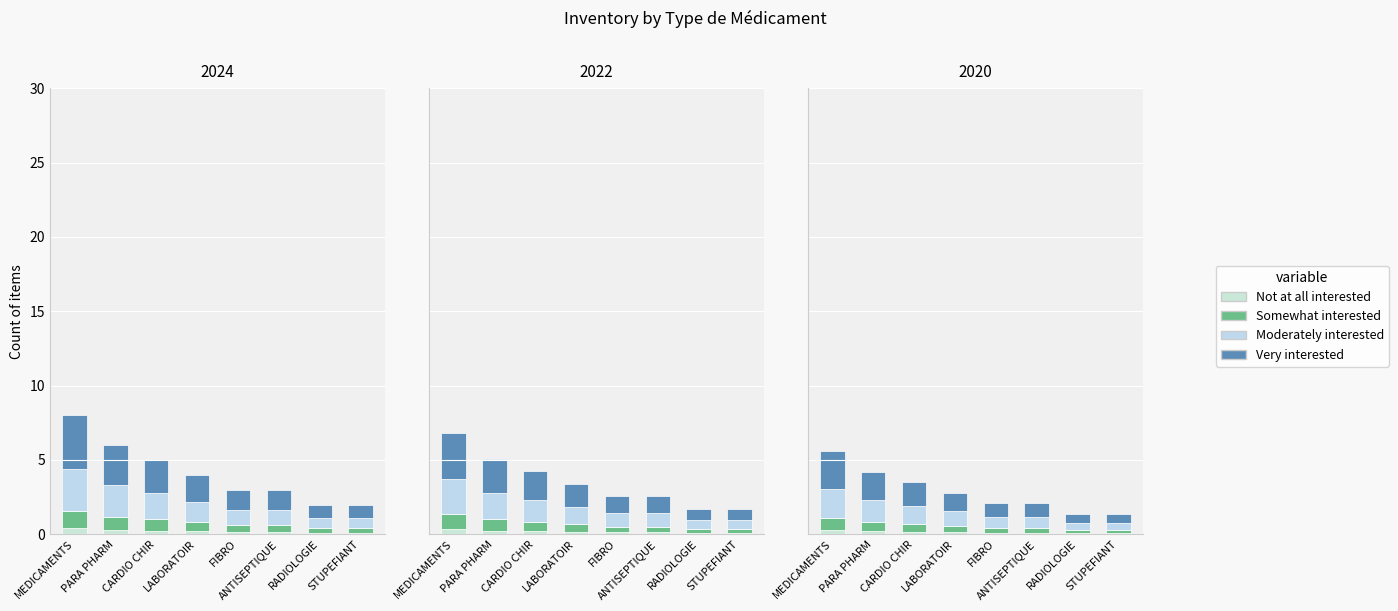

Count the number of data series in this chart.

4